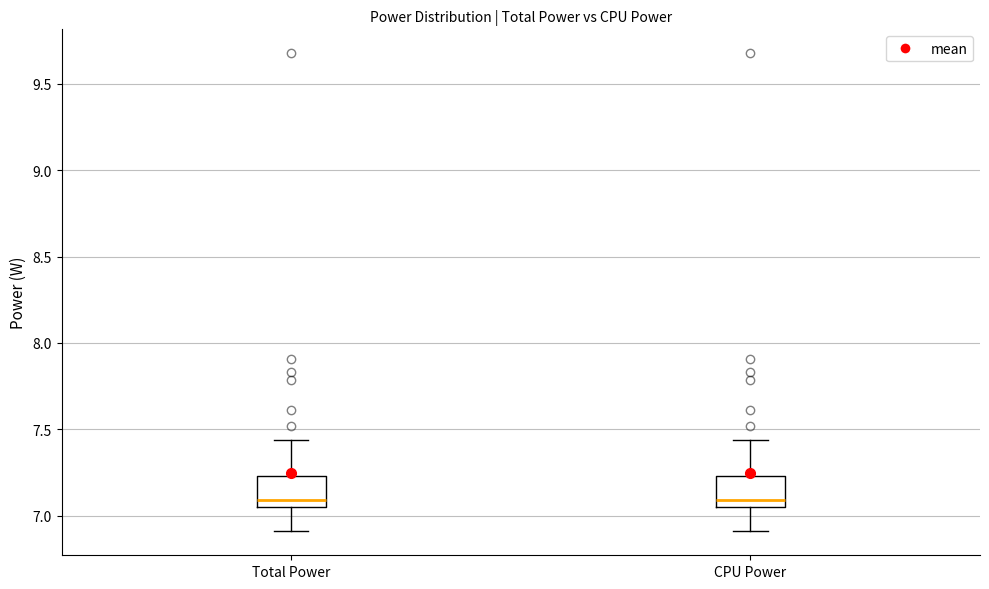

Reading left to right, read every box against the y-axis: the position of its median line, the range the box covers, and the ends of its whiskers. The values are not printed on the chart, so give them approximately, as read against the axis.

Total Power: median 7.10, box 7.05 to 7.25, whiskers 6.90 to 7.45
CPU Power: median 7.10, box 7.05 to 7.25, whiskers 6.90 to 7.45